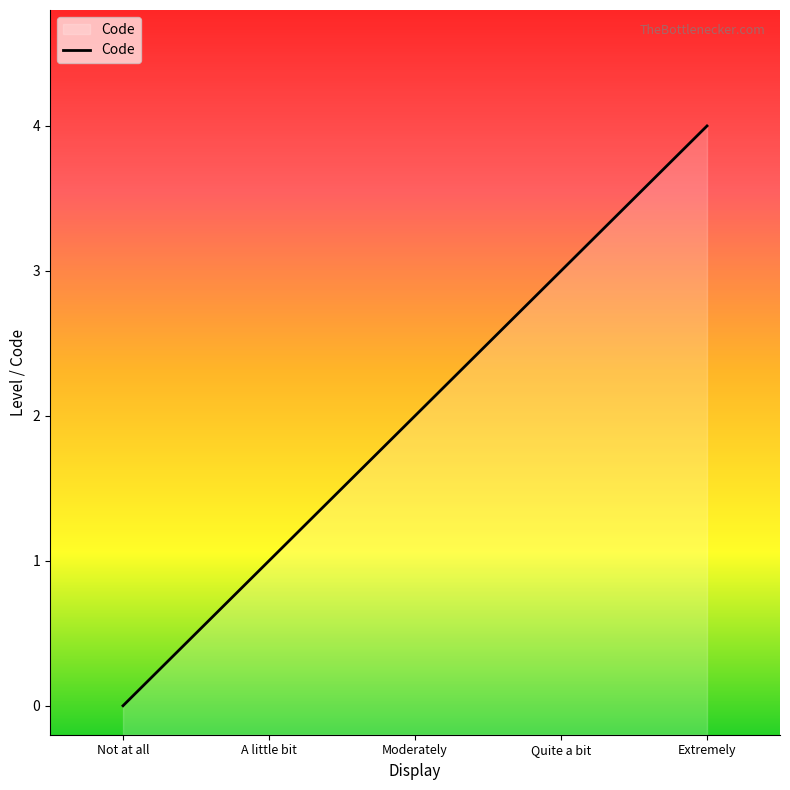

What is the difference between the maximum and minimum values?

4